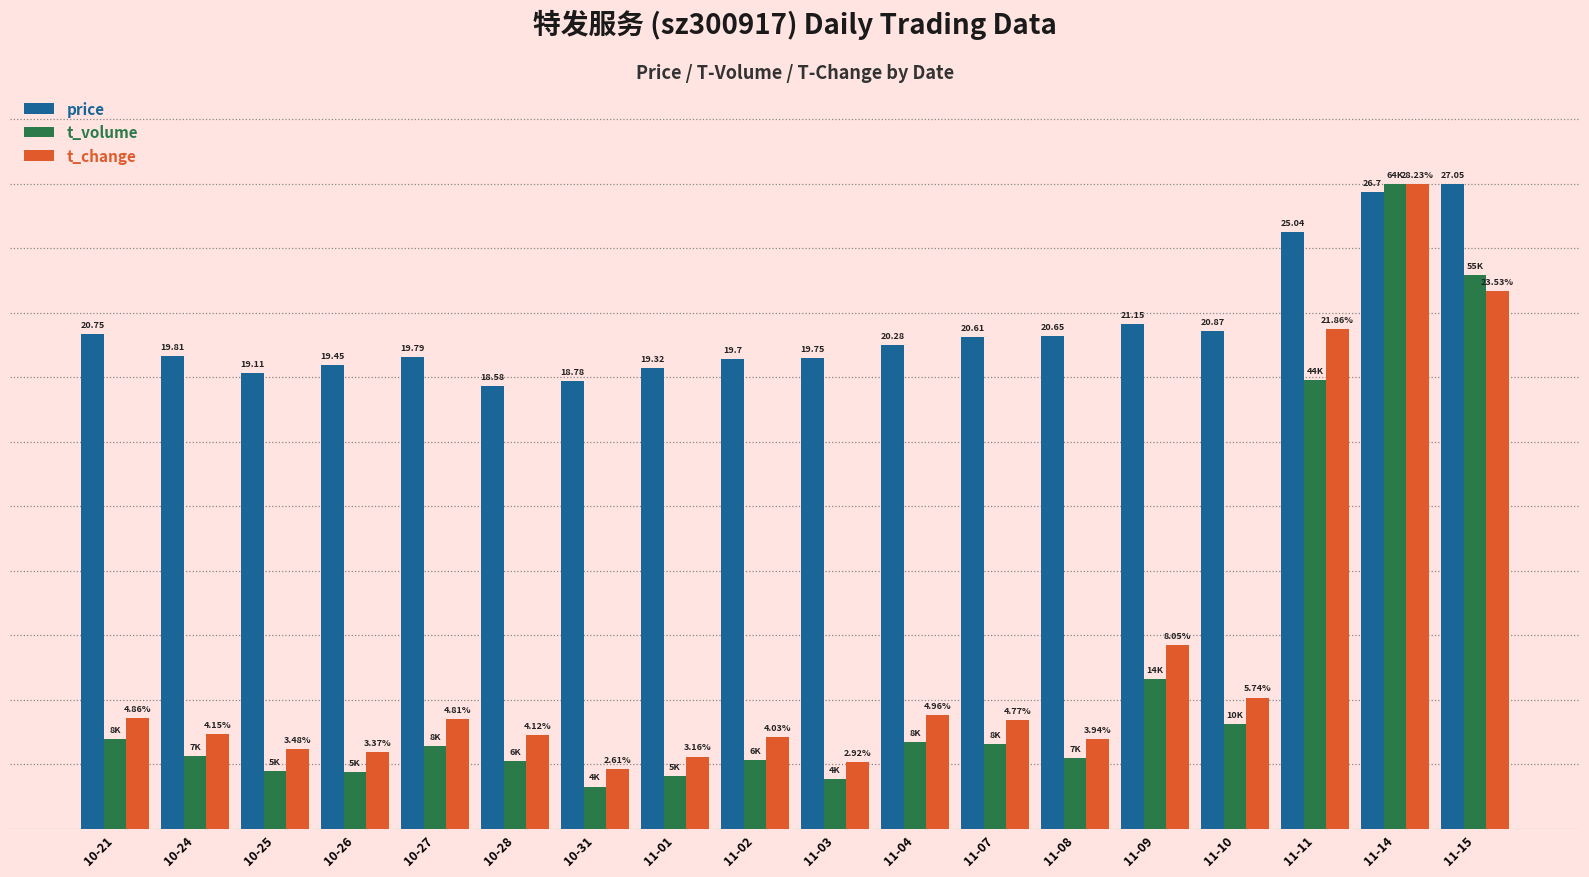

Which has a higher value, 11-11 or 11-09?

11-11